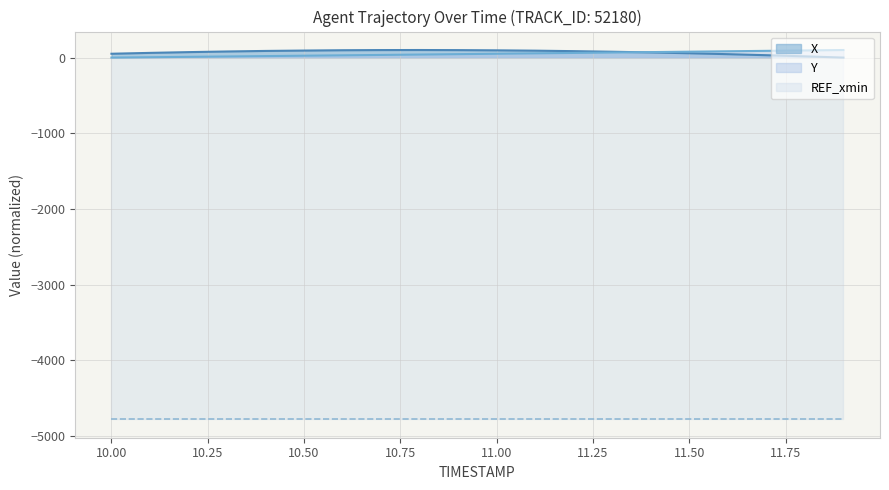

What is the maximum value for X?

100.0